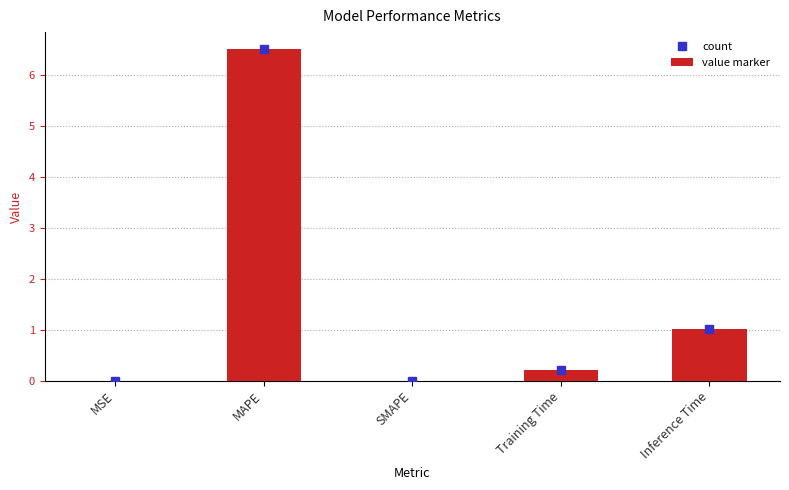

Which series has the largest total across all categories?

value marker